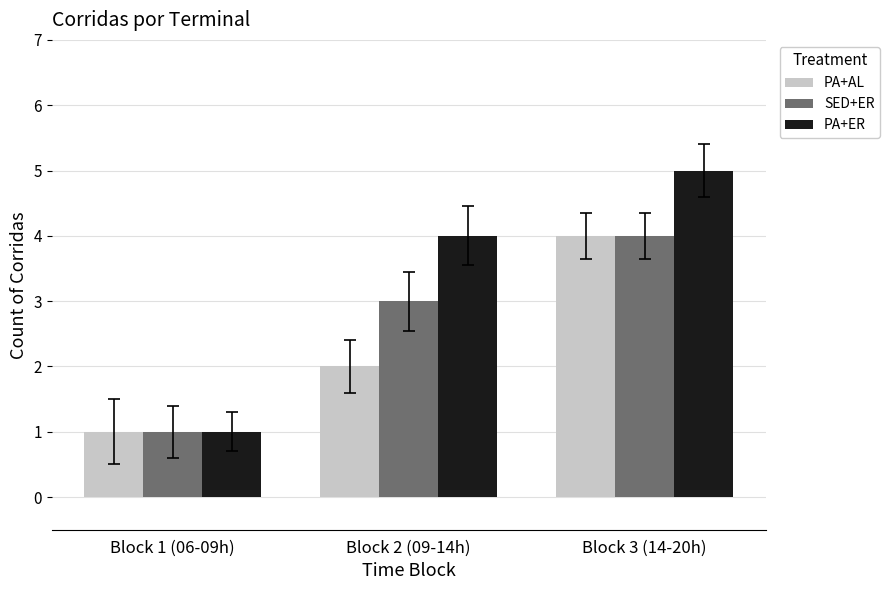

How many groups of bars are there?

3